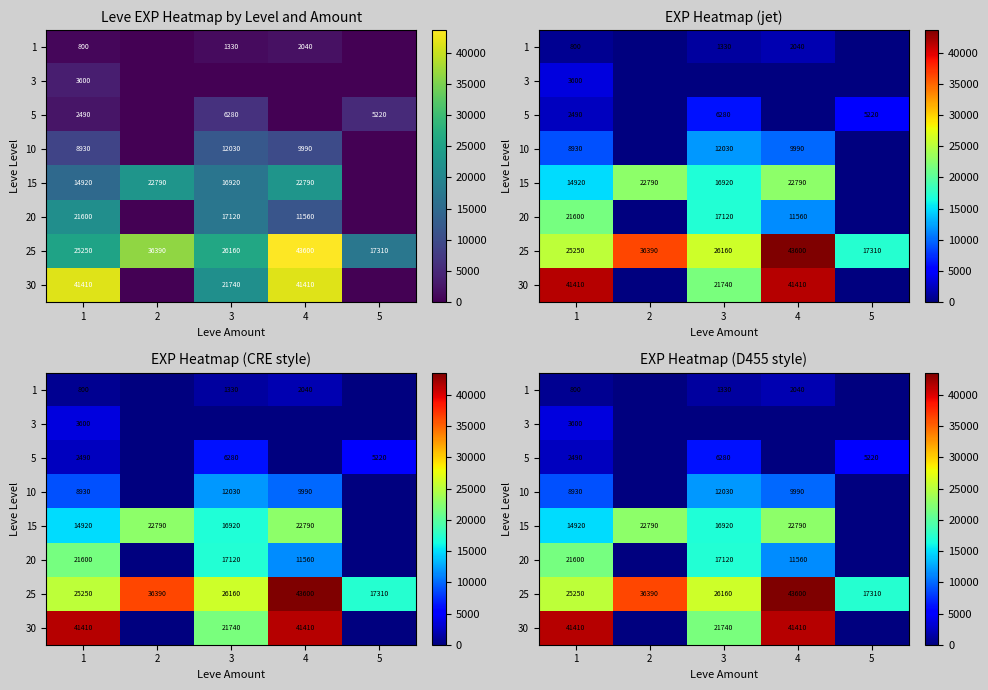

What is the difference between the maximum and minimum values in the 10 series?

12030